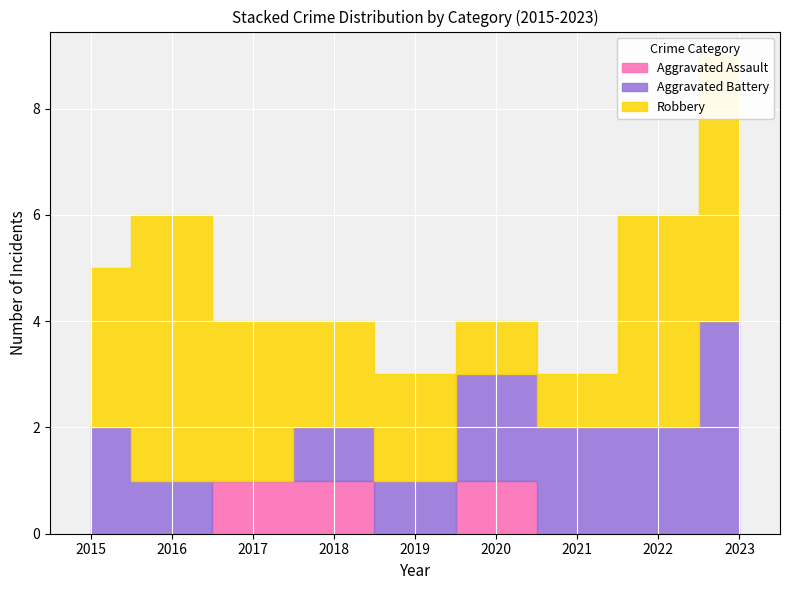

Reading left to right, transcribe all the data shown in this chart.

Aggravated Assault: 2015=0	2016=0	2017=1	2018=1	2019=0	2020=1	2021=0	2022=0	2023=0
Aggravated Battery: 2015=2	2016=1	2017=0	2018=1	2019=1	2020=2	2021=2	2022=2	2023=4
Robbery: 2015=3	2016=5	2017=3	2018=2	2019=2	2020=1	2021=1	2022=4	2023=5